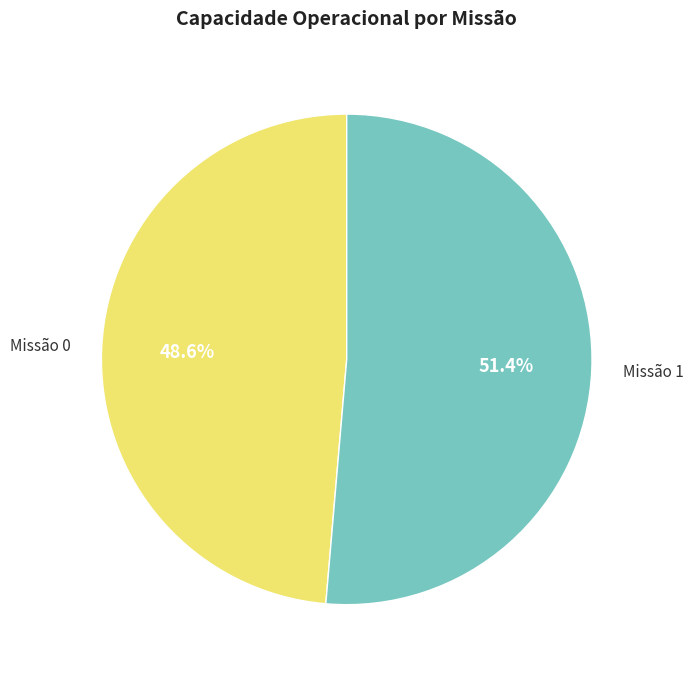

How much of the chart is everything except Missão 1?

48.6%